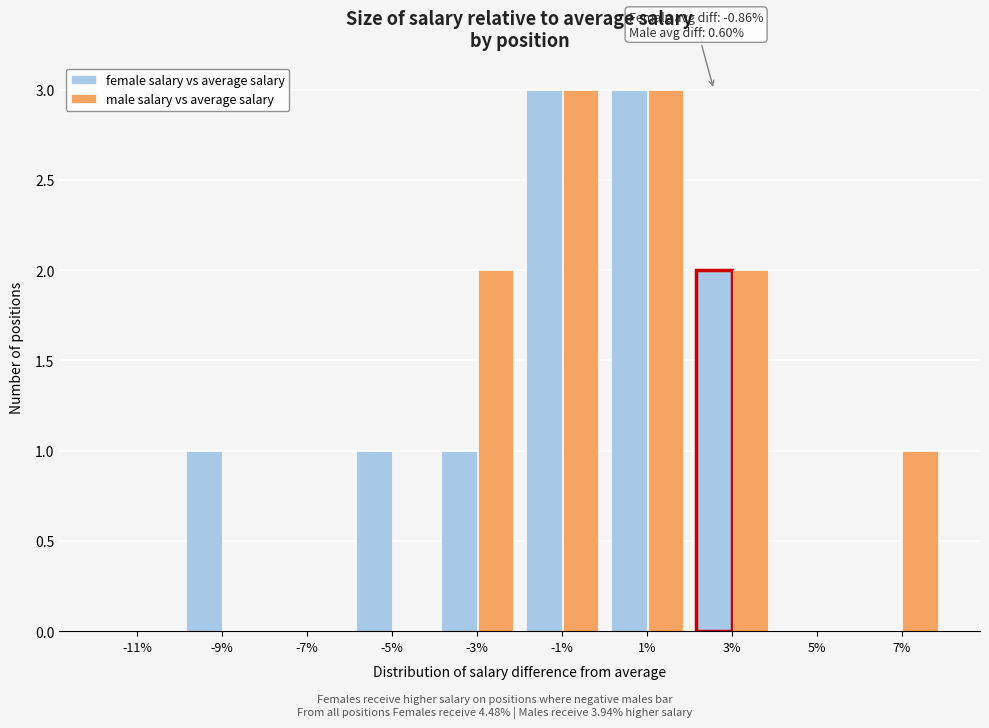

Reading left to right, extract all data points from this chart.

female salary vs average salary: -11%=0	-9%=1	-7%=0	-5%=1	-3%=1	-1%=3	1%=3	3%=2	5%=0	7%=0
male salary vs average salary: -11%=0	-9%=0	-7%=0	-5%=0	-3%=2	-1%=3	1%=3	3%=2	5%=0	7%=1